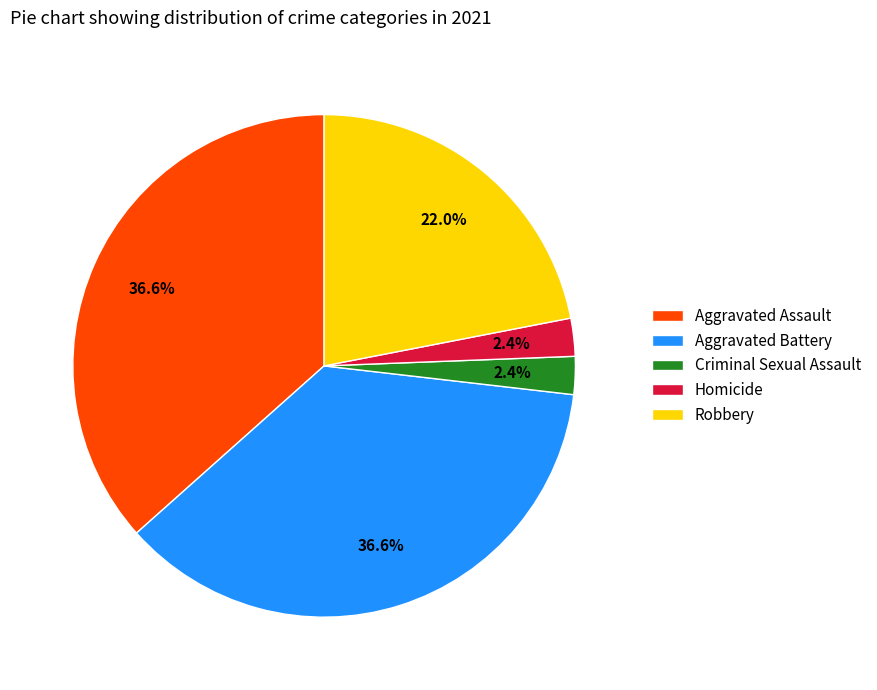

Approximately how many times larger is the value at Aggravated Assault compared to Robbery?

1.7